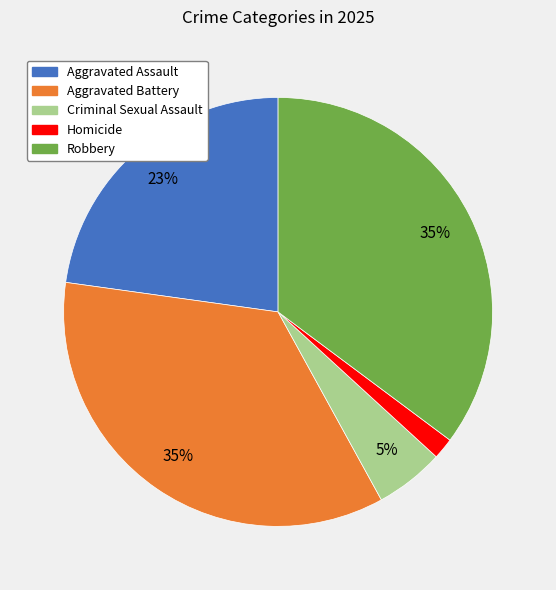

Does Homicide account for over 50% of the chart?

No